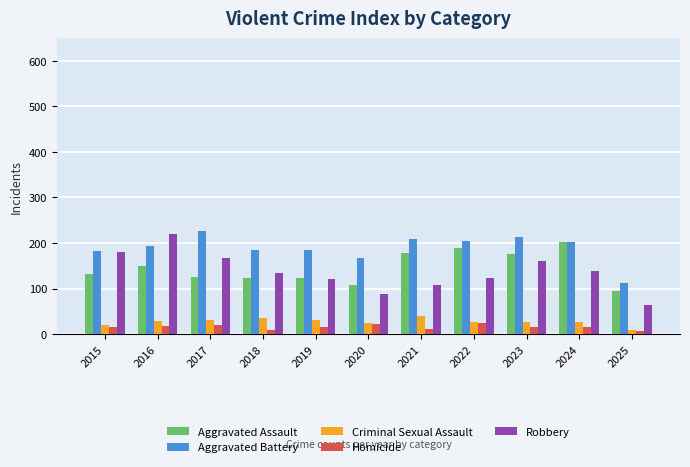

What value does the Criminal Sexual Assault series have at 2021?

39